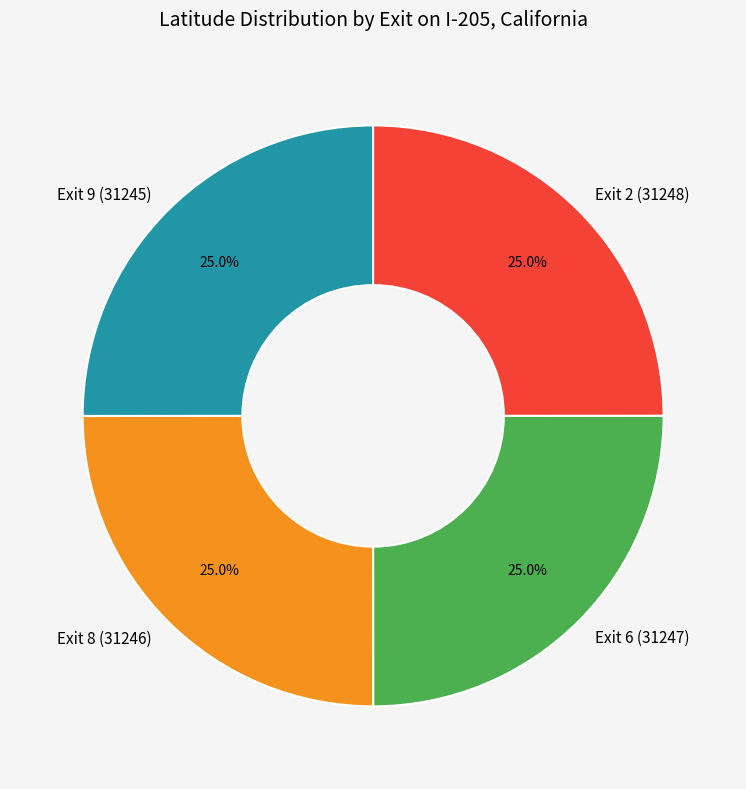

Is it true that Exit 8 (31246) is 19% of the pie?

False